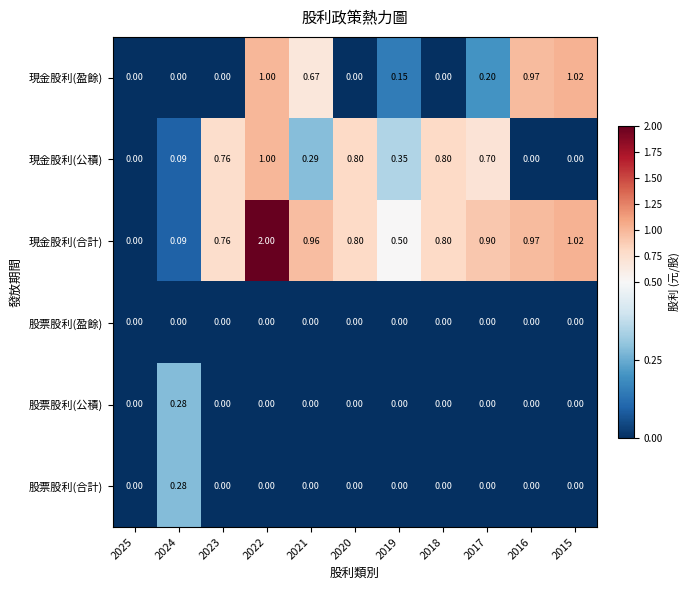

At which category is the sum across all series the highest?

2022